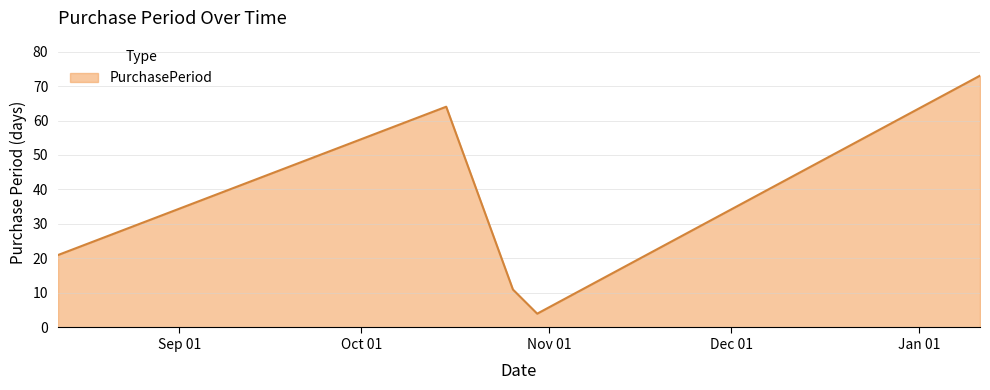

What is the difference between the second highest and second lowest values?

53